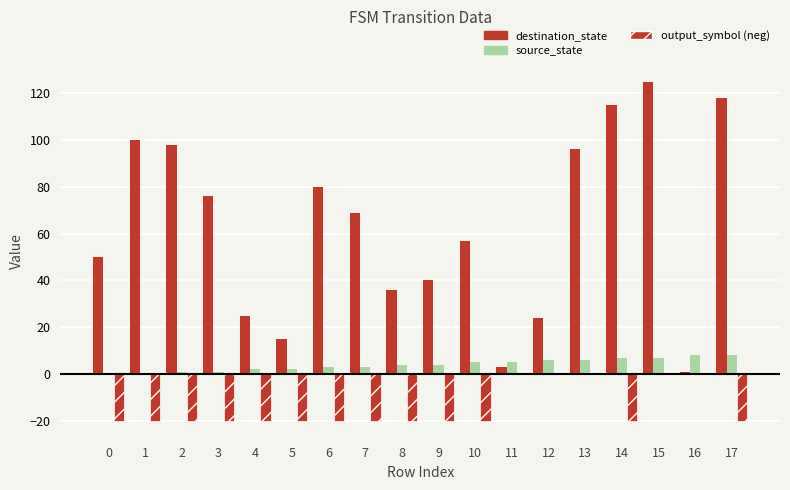

How many distinct data groups are displayed?

3